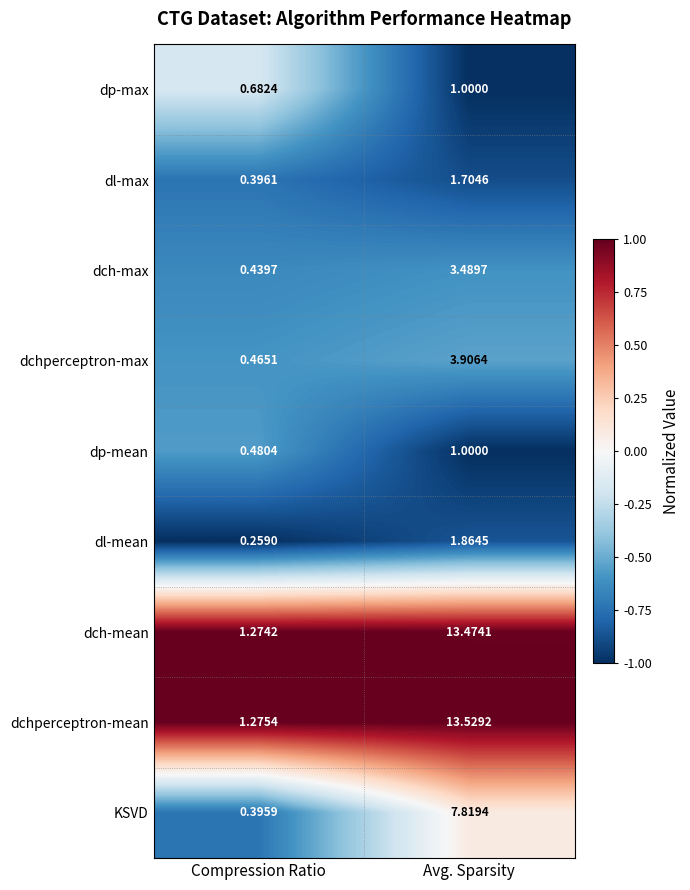

List the labels in order of dchperceptron-mean value, smallest first.

Compression Ratio, Avg. Sparsity